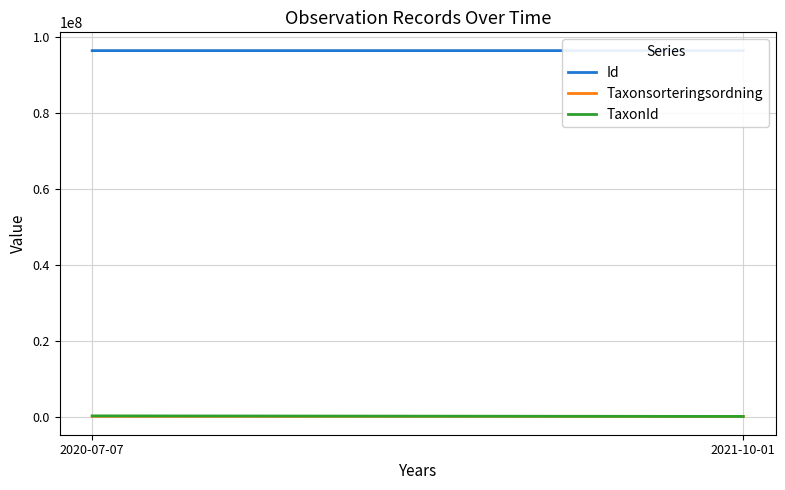

Which series has the largest total across all categories?

Id